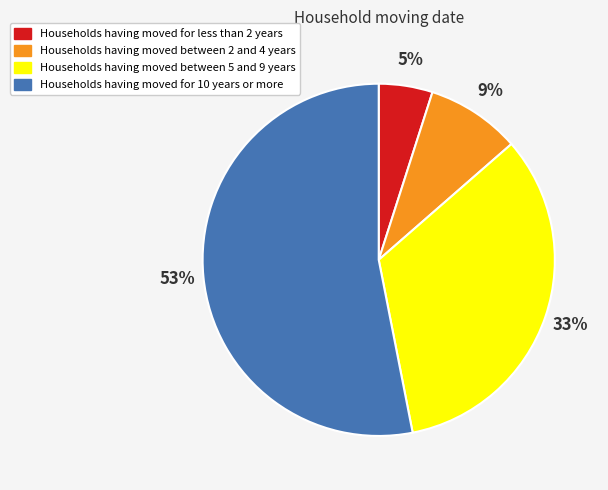

Is there a majority slice in this chart?

Yes